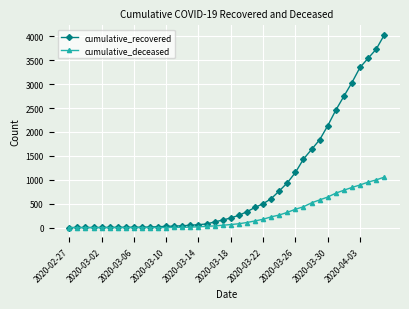

What is the maximum value shown in the chart?

4026